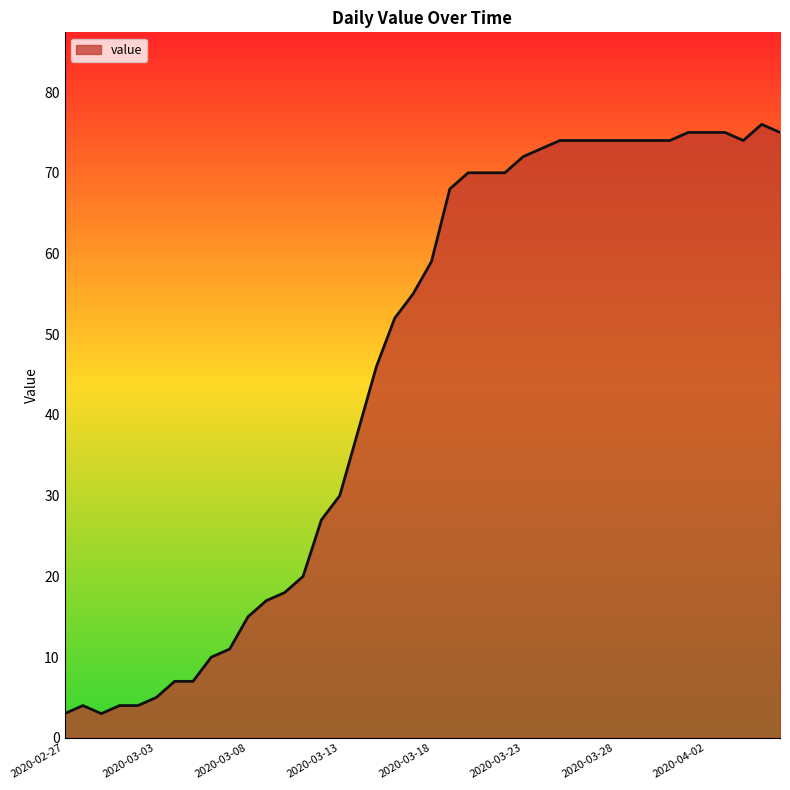

What is the smallest value displayed?

3